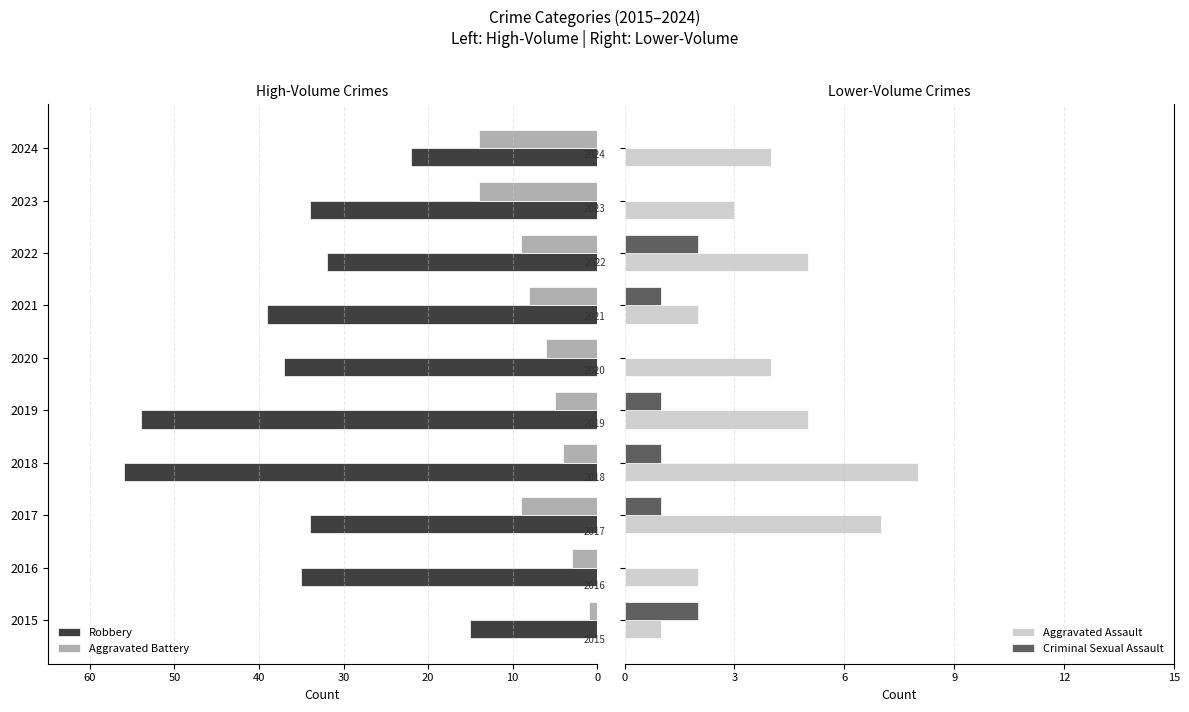

What is the sum of all Criminal Sexual Assault values?

8